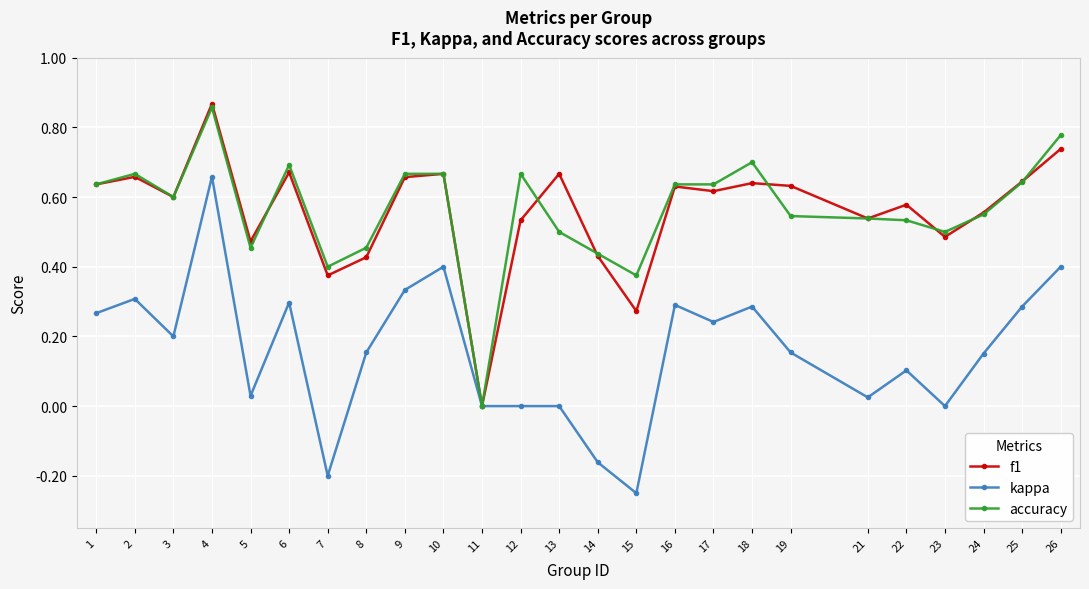

At which label does kappa reach its minimum?

15